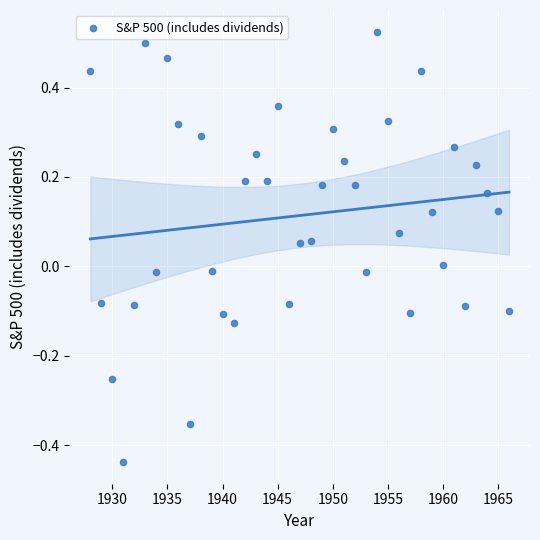

What is the range of Y values (max minus min)?

1.0